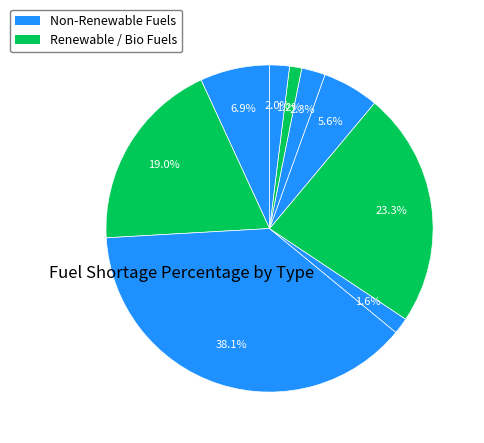

Is there a majority slice in this chart?

No